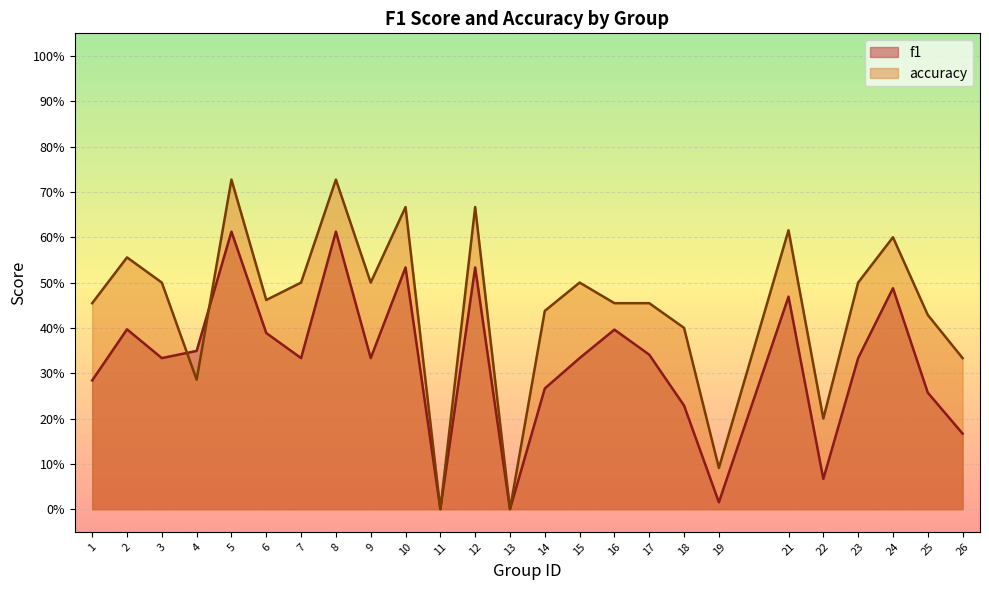

Count the number of data series in this chart.

2